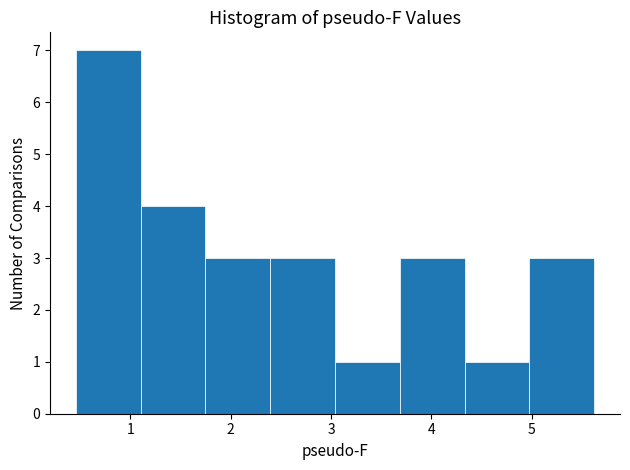

Reading left to right, transcribe this chart: for each bar, give the range it covers on the x-axis and its height. Neither the bar edges nor the heights are printed on the chart, so give them approximately, as read against the axes.

0.5 to 1.1: 7
1.1 to 1.7: 4
1.7 to 2.4: 3
2.4 to 3.0: 3
3.0 to 3.7: 1
3.7 to 4.3: 3
4.3 to 5.0: 1
5.0 to 5.6: 3